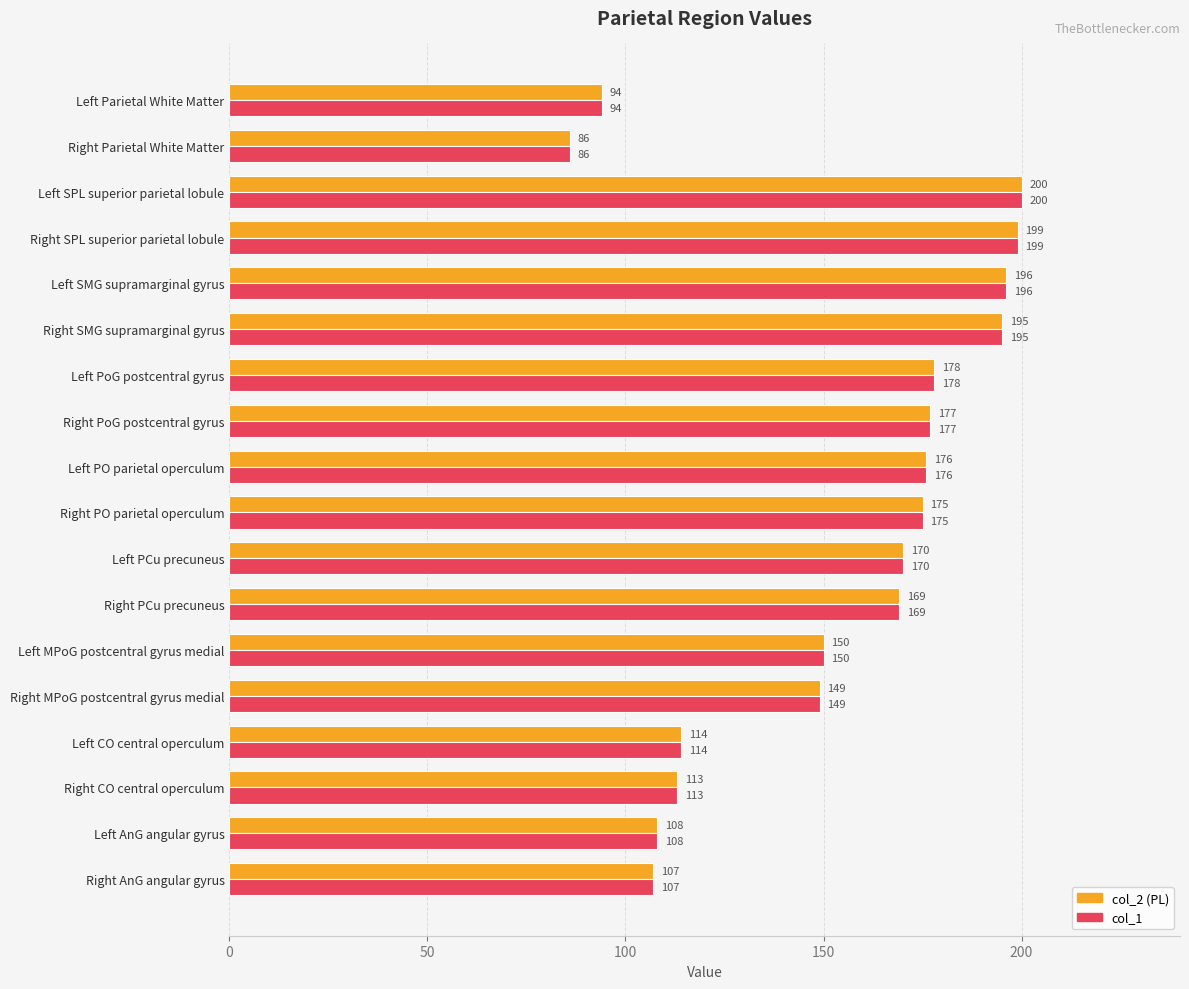

At which category is the sum across all series the highest?

Left SPL superior parietal lobule